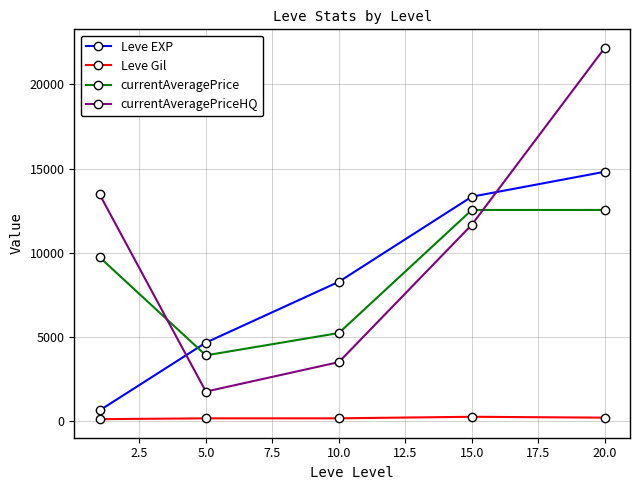

Which series has the largest range (max minus min)?

currentAveragePriceHQ